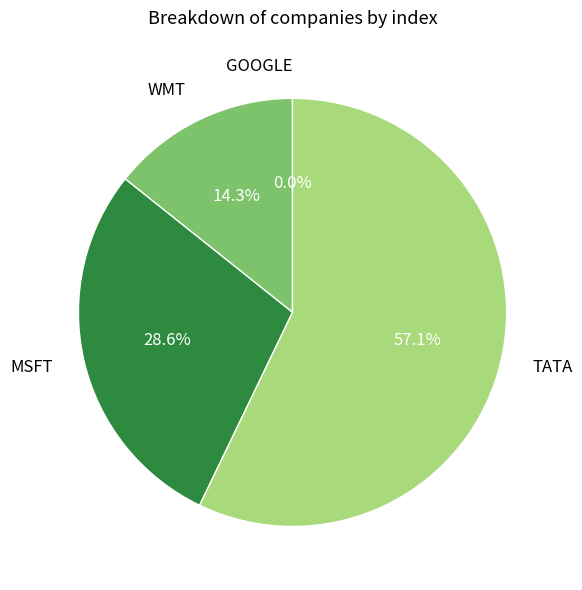

Rank the categories by value from highest to lowest.

TATA, MSFT, WMT, GOOGLE